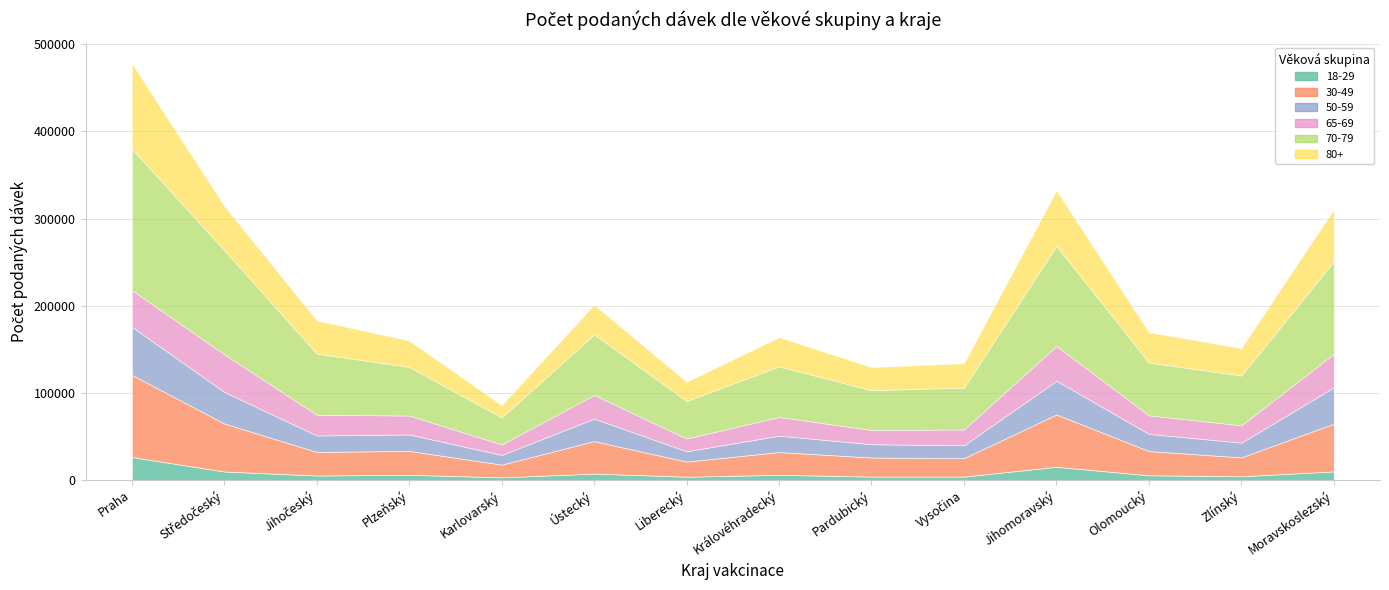

What is the difference between the second highest and second lowest values in the 30-49 series?

42695